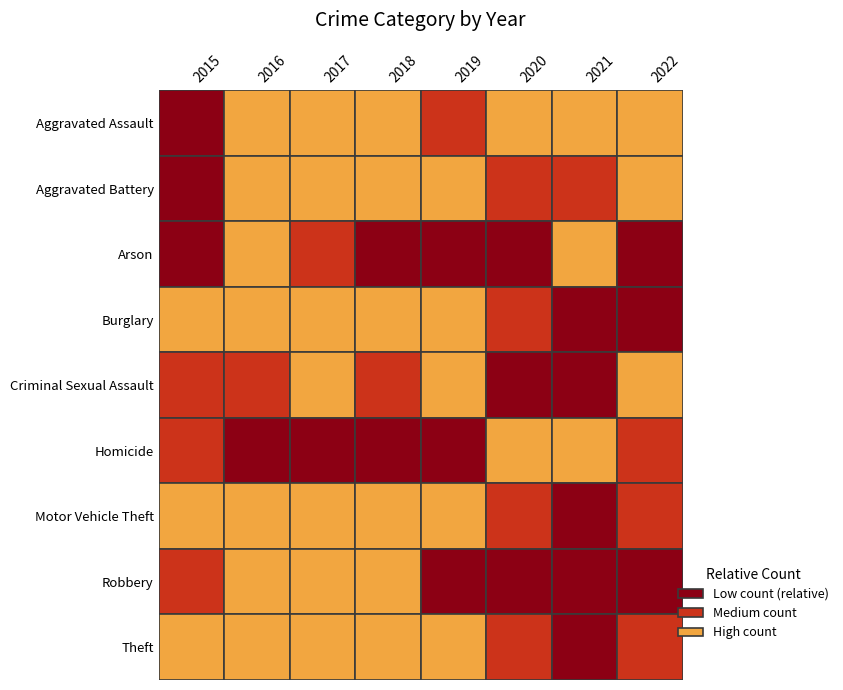

True or false: Homicide has a value of 20 at 2020.

True